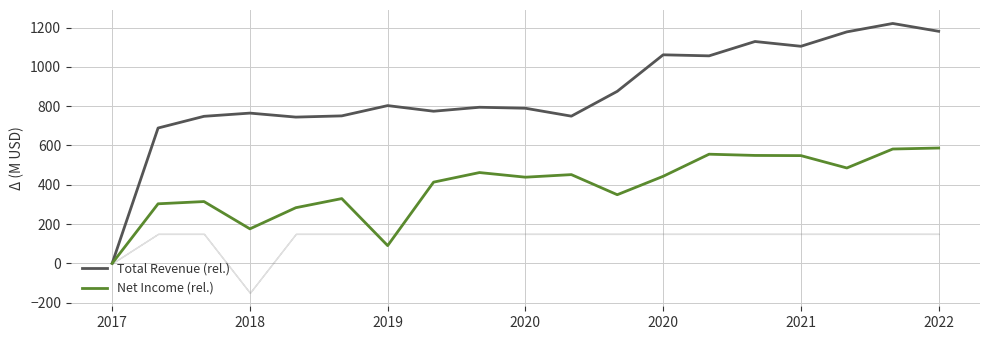

True or false: Total Revenue (rel.) and Net Income (rel.) cross at least once.

False